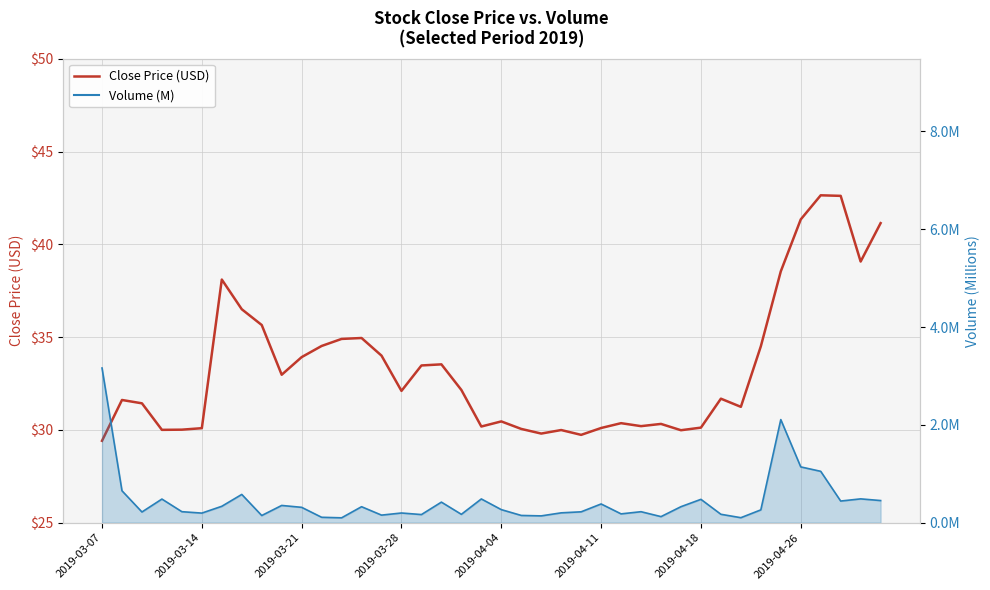

What value does the Volume (M) series have at 27?

0.2